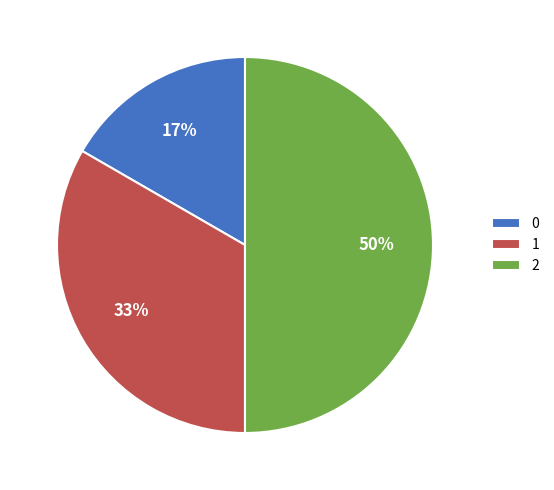

Is 0 the majority of the pie?

No